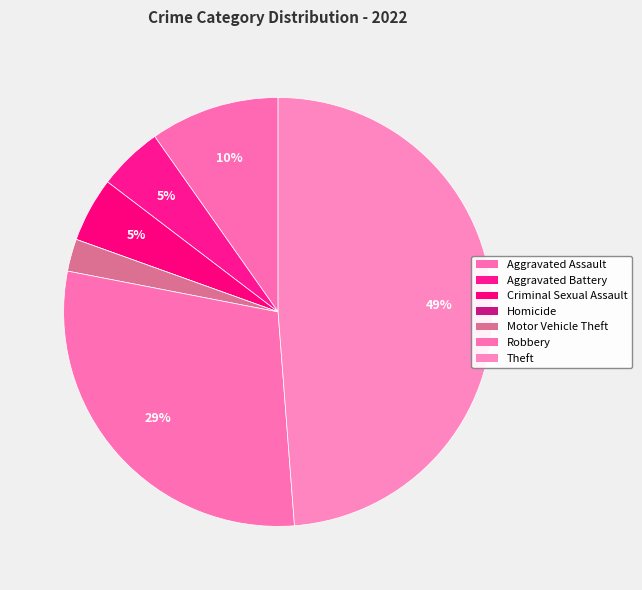

How many segments does this pie chart have?

7